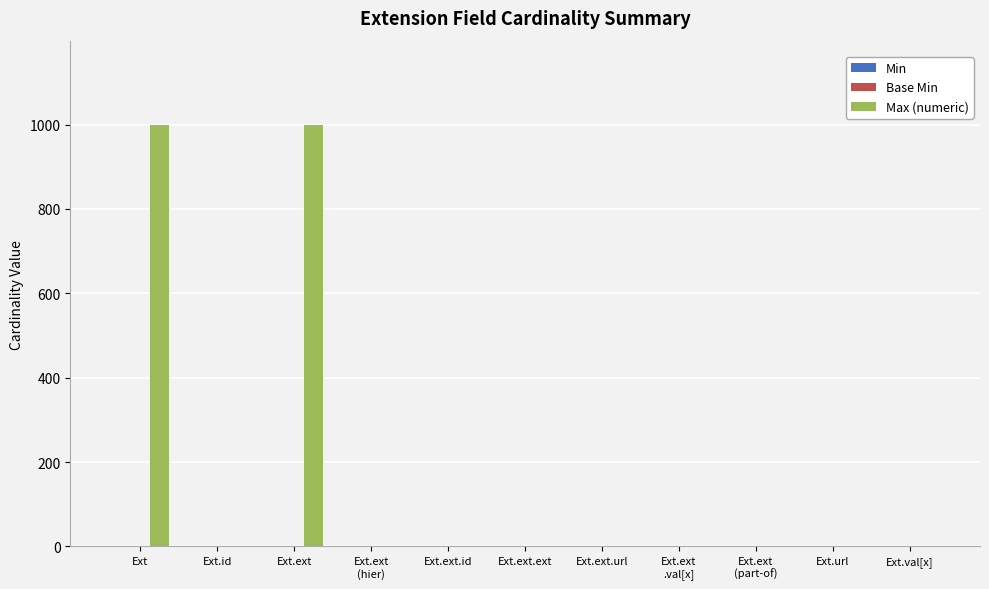

What is the sum of all Max (numeric) values?

2005